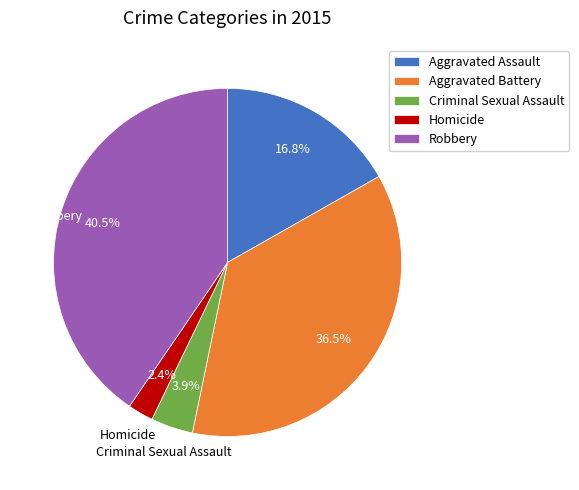

Which has a higher value, Robbery or Aggravated Battery?

Robbery